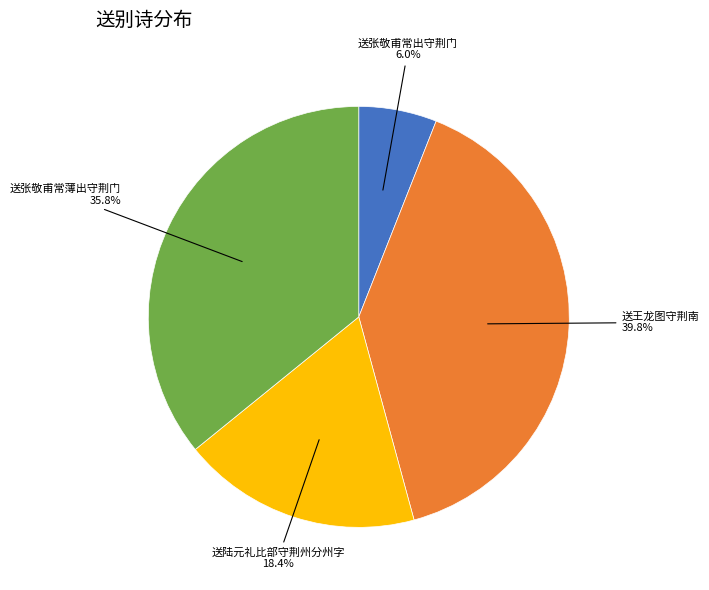

To the nearest percent, what is the average slice percentage?

25%